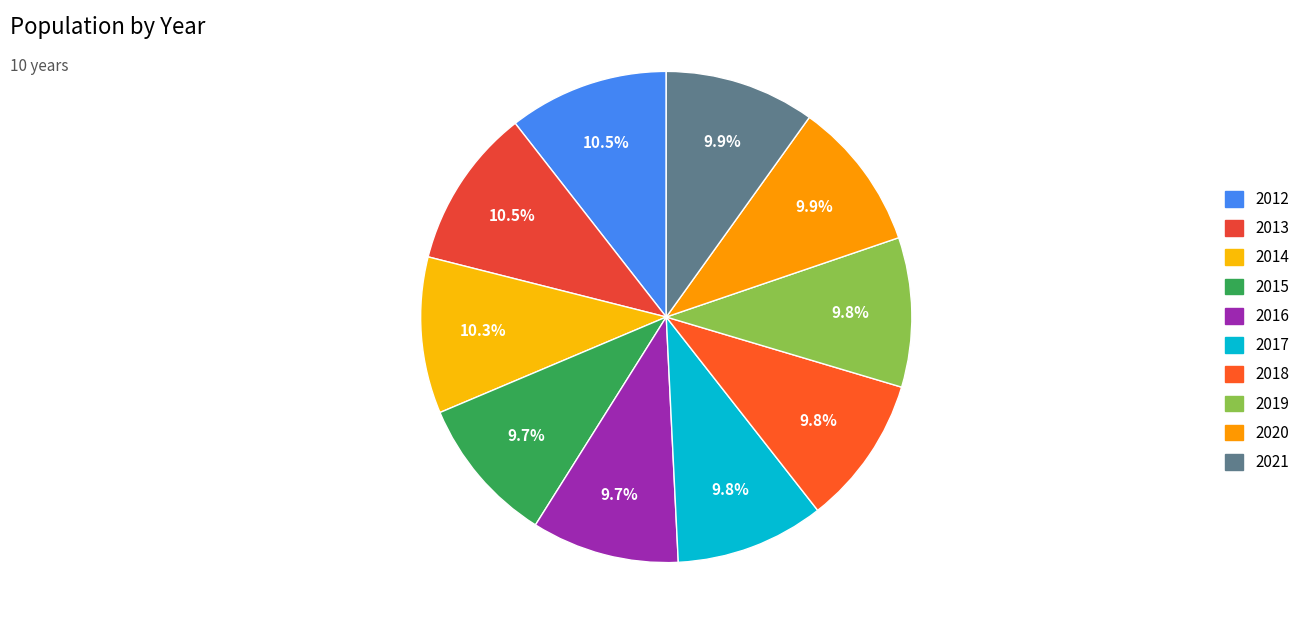

What is the ratio of the value at 2014 to the value at 2016?

1.1